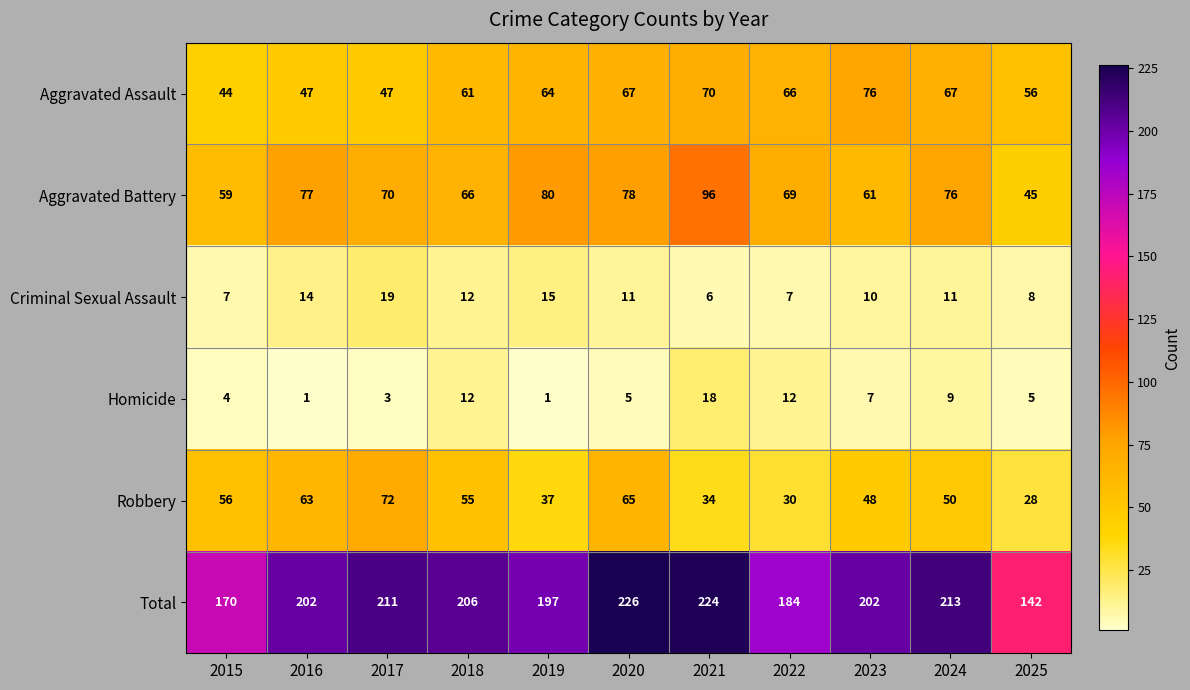

What is the maximum value shown in the chart?

226